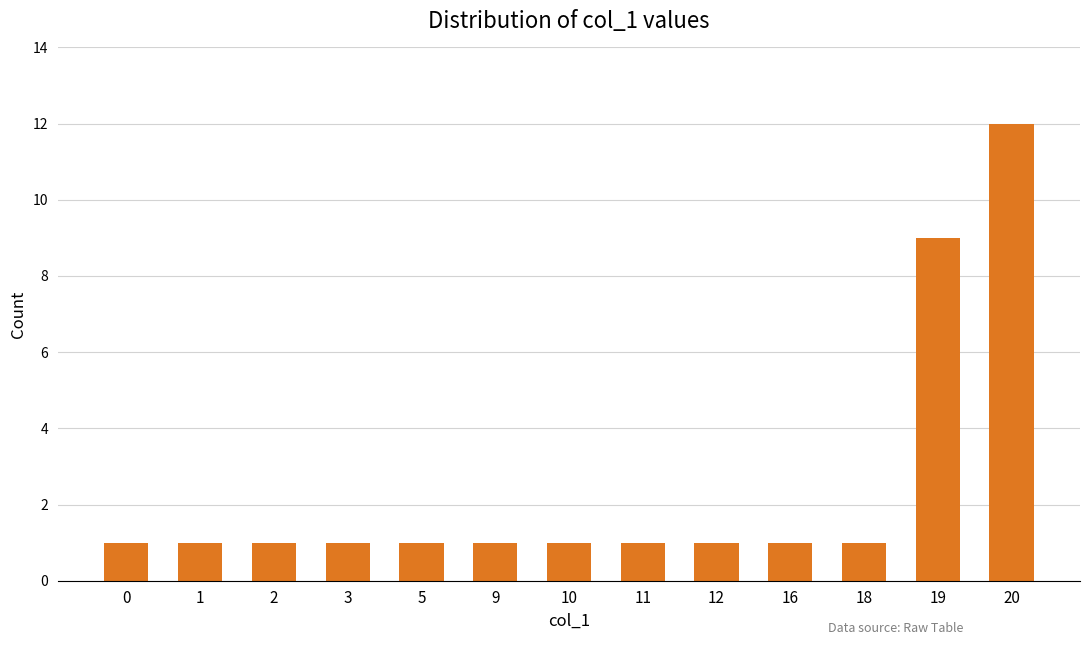

Is it true that the value at 10 is 0?

False